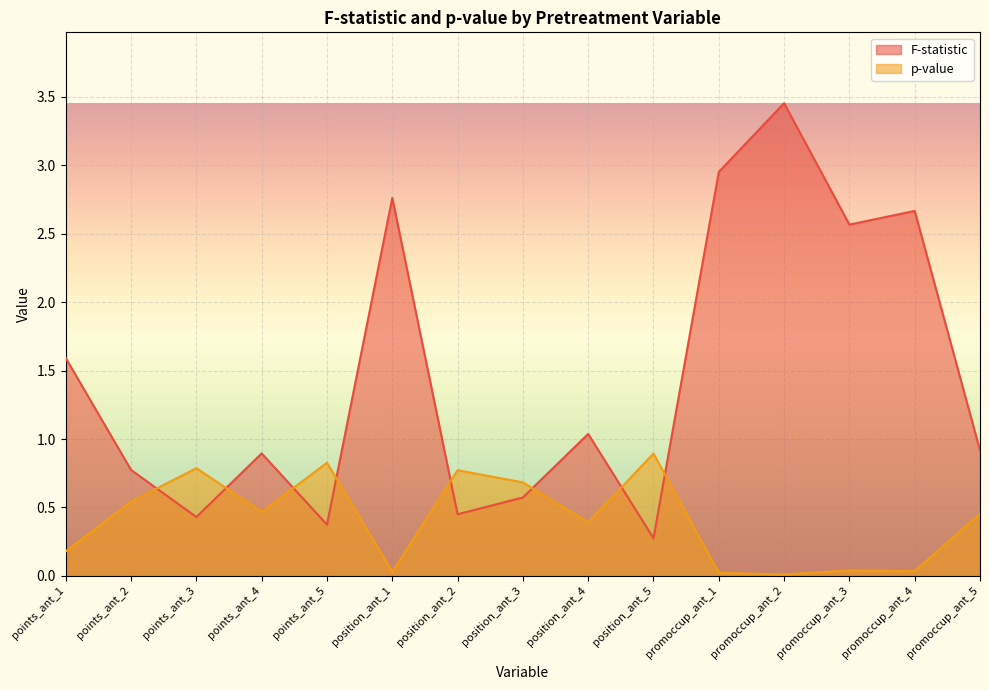

List the series in order of their overall mean, highest first.

F-statistic, p-value